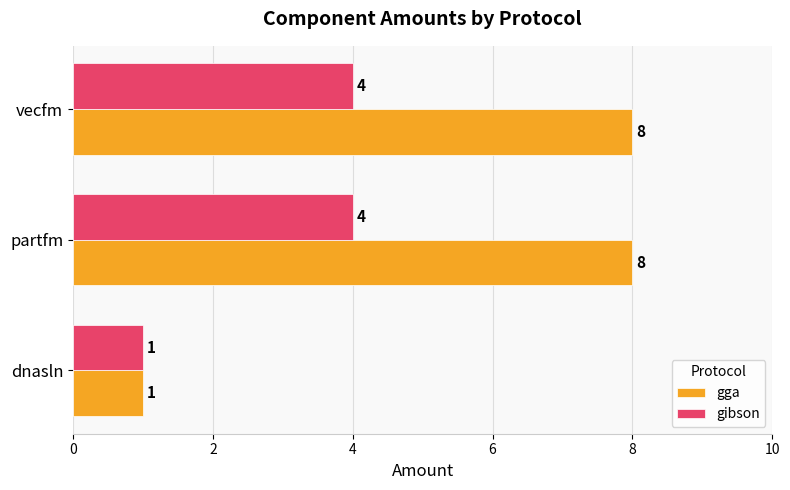

What is the difference between the second highest and minimum values in the gibson series?

3